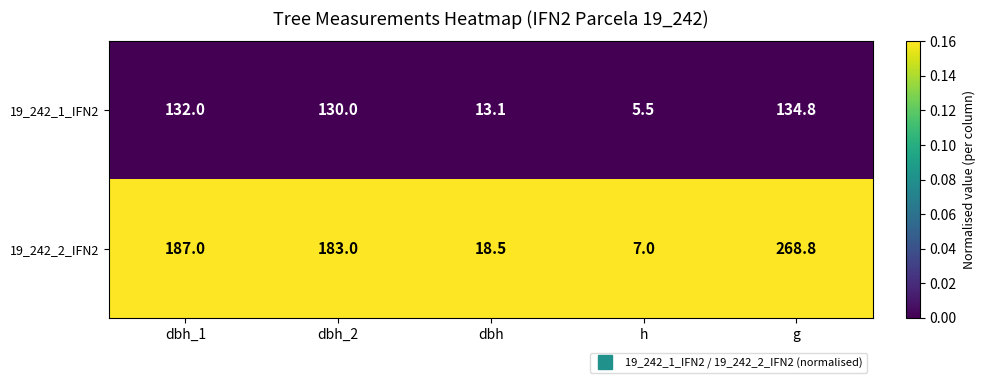

What is the lowest value of the 19_242_2_IFN2 series?

7.0